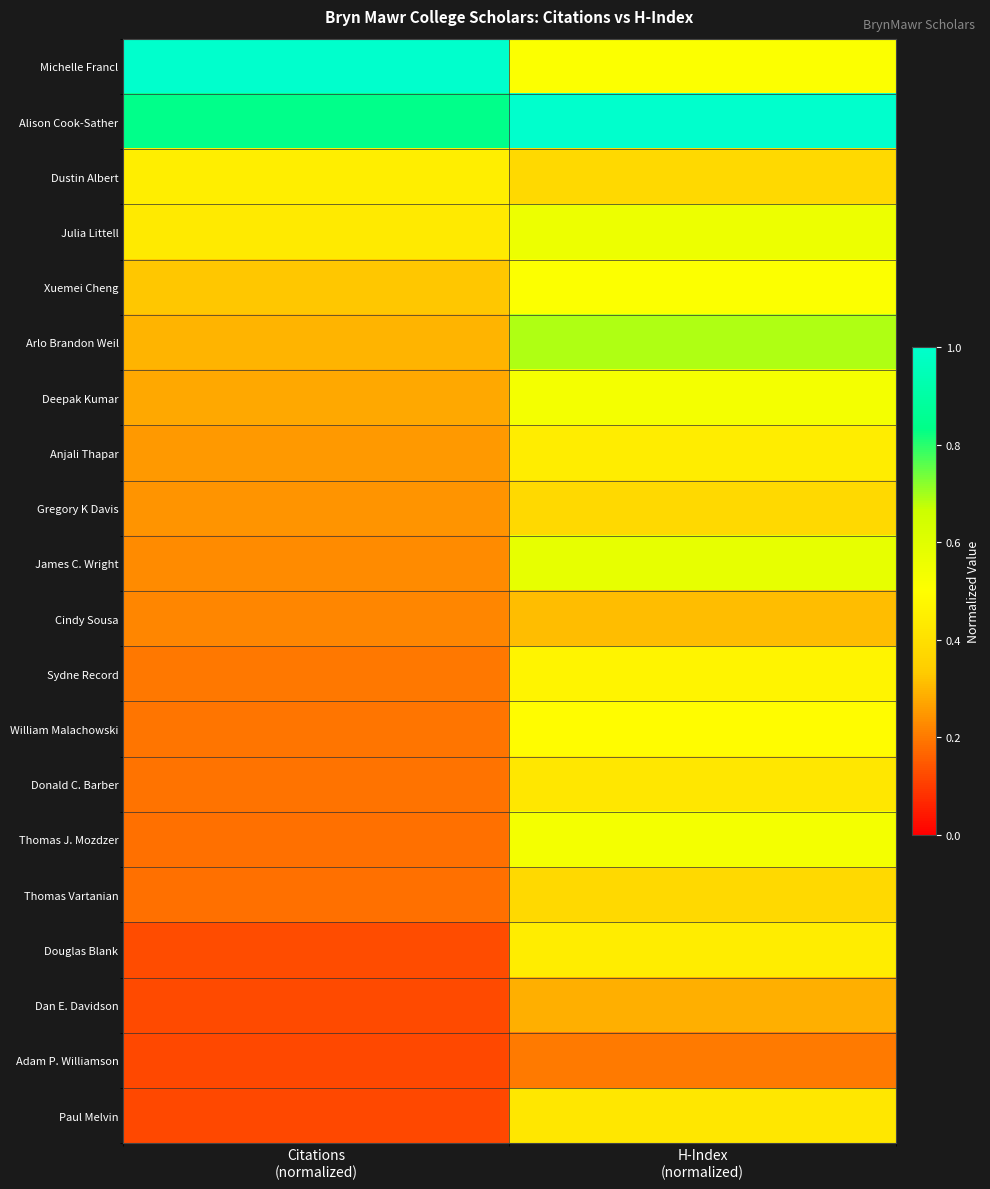

Which series changed the most between Citations (normalized) and H-Index (normalized)?

Michelle Francl